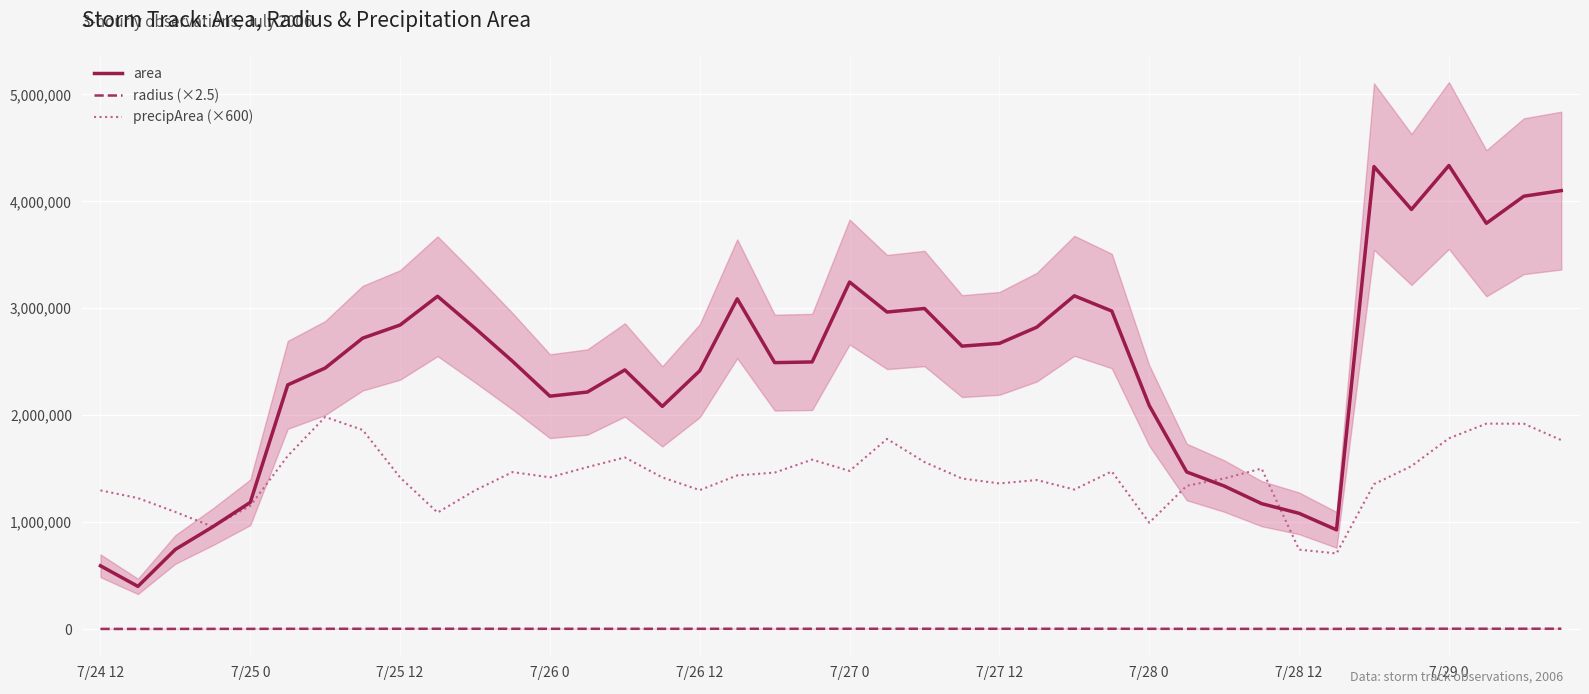

What is the minimum value shown in the chart?

890.7